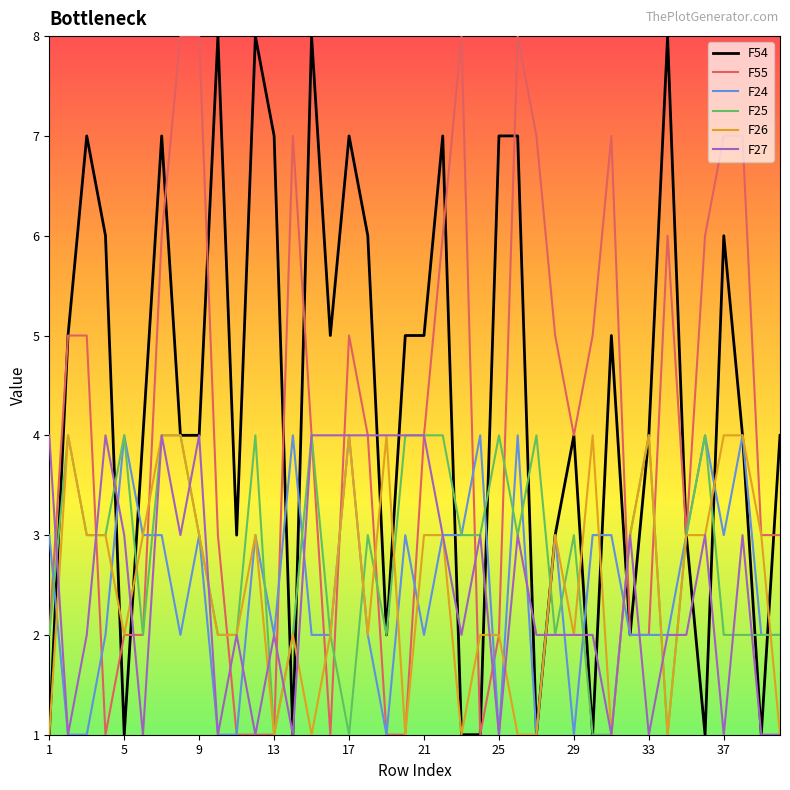

After their last crossing, which series has the higher values: F54 or F55?

F54